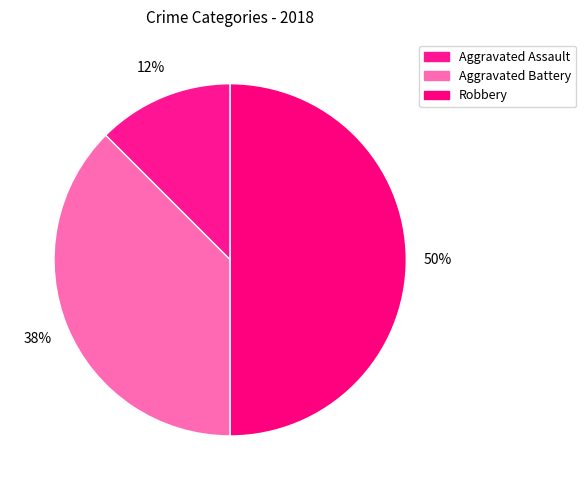

Which category has the biggest portion of the pie?

Robbery